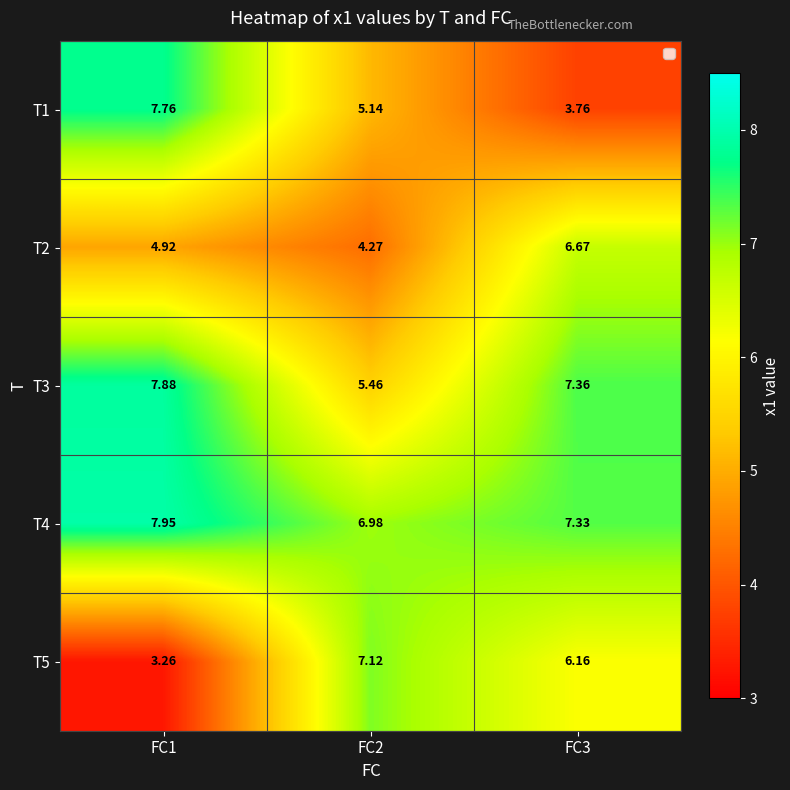

Which series has the largest range (max minus min)?

T1